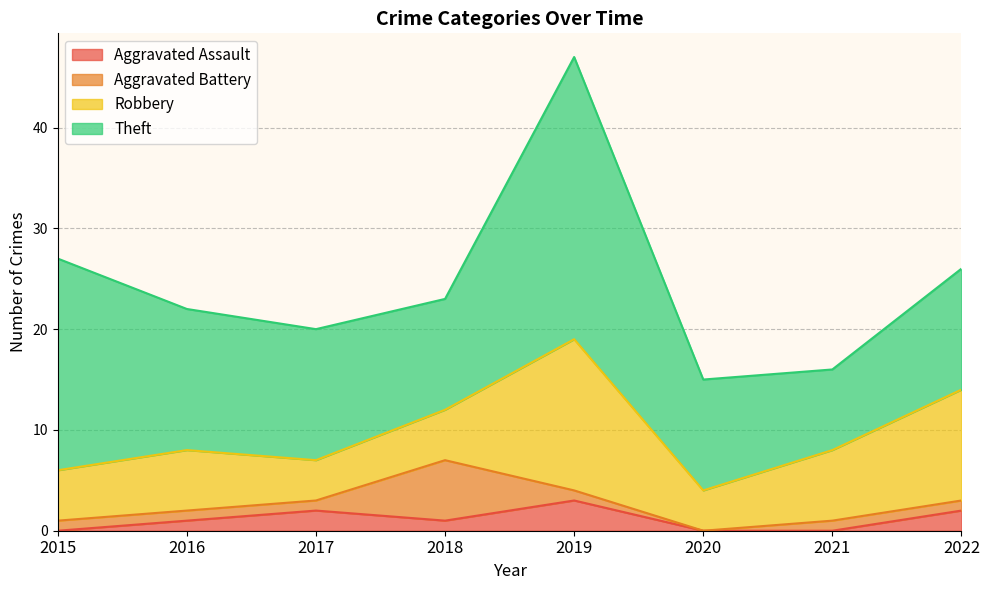

At how many categories does at least one series exceed 1?

8